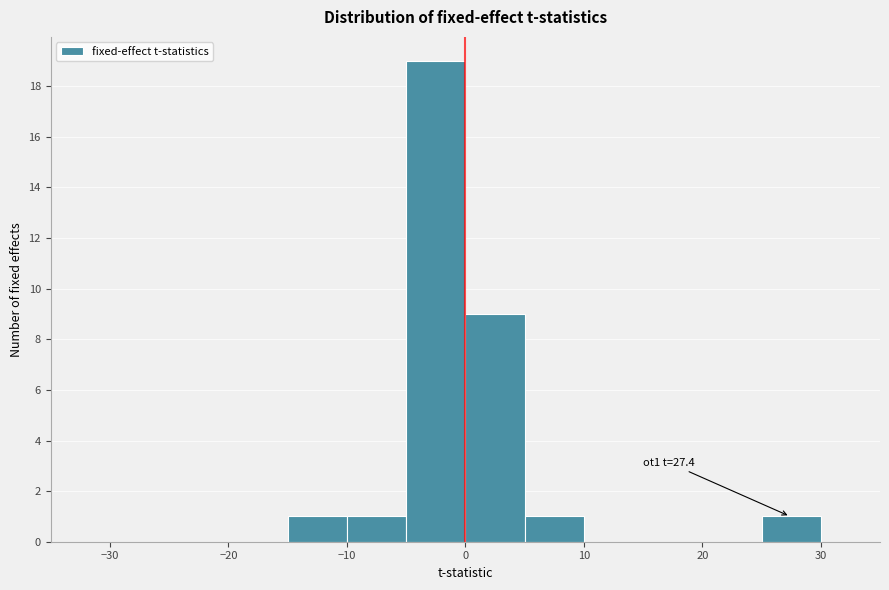

Which range on the x-axis has the tallest bar?

-5 to 0